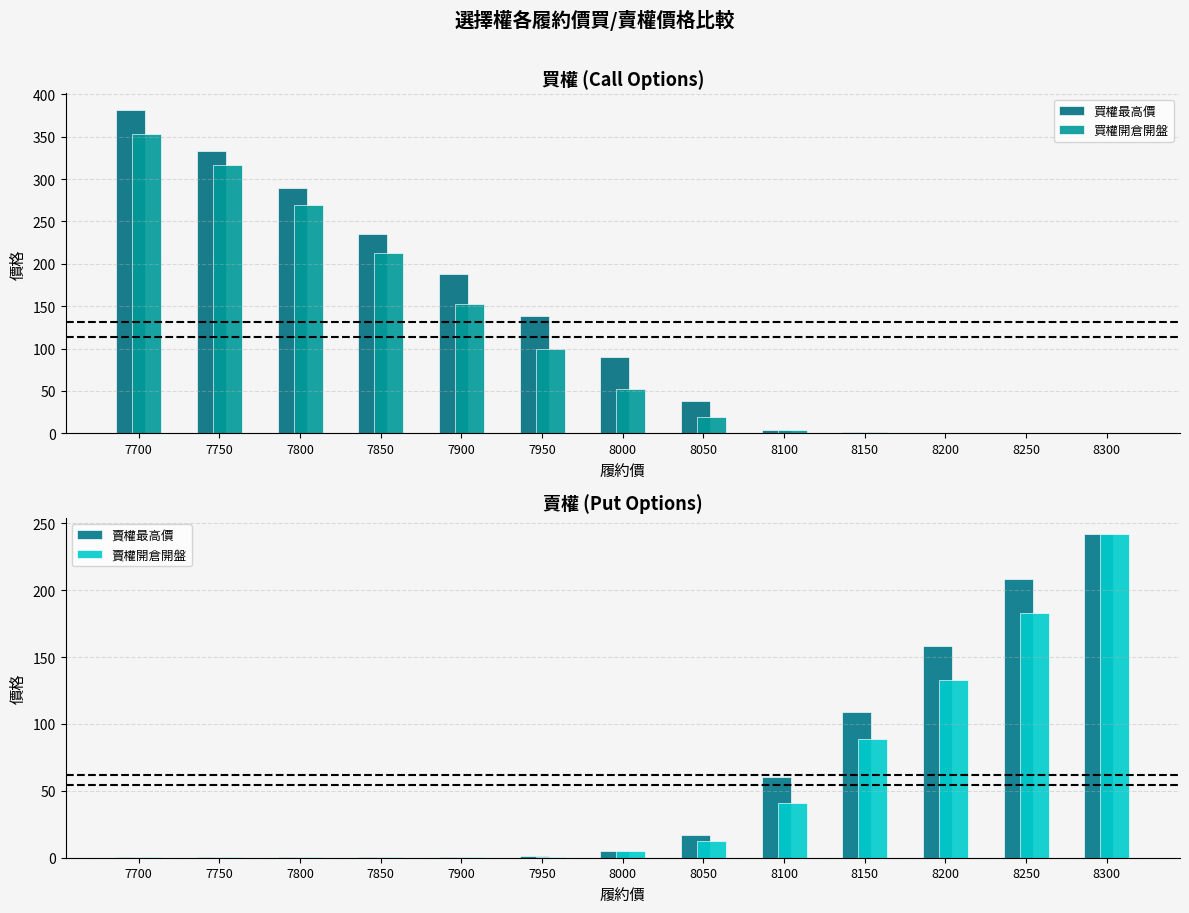

Reading left to right, what are all the values shown in this chart?

買權最高價: 7700=382.0	7750=333.0	7800=289.0	7850=235.0	7900=188.0	7950=138.0	8000=90.0	8050=38.5	8100=4.0	8150=1.0	8200=0.4	8250=0.3	8300=0.3
買權開倉開盤: 7700=353.0	7750=316.0	7800=269.0	7850=213.0	7900=152.0	7950=100.0	8000=52.0	8050=19.0	8100=4.0	8150=1.0	8200=0.4	8250=0.3	8300=0.3
賣權最高價: 7700=0.3	7750=0.3	7800=0.4	7850=0.5	7900=0.7	7950=1.2	8000=5.0	8050=17.0	8100=60.0	8150=109.0	8200=158.0	8250=208.0	8300=242.0
賣權開倉開盤: 7700=0.2	7750=0.3	7800=0.4	7850=0.4	7900=0.4	7950=0.8	8000=5.0	8050=12.5	8100=41.0	8150=89.0	8200=133.0	8250=183.0	8300=242.0